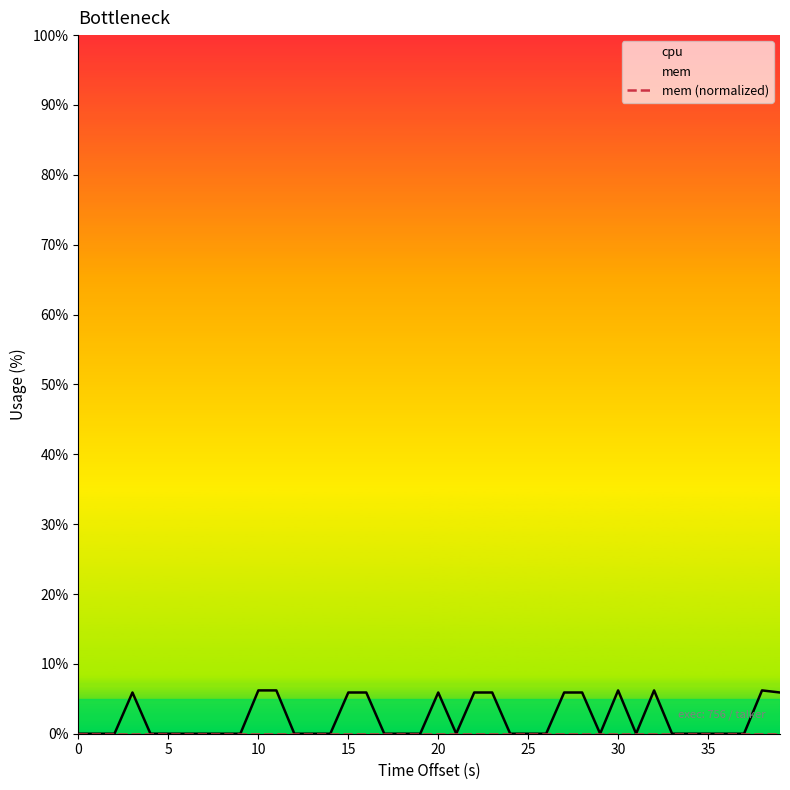

True or false: cpu and mem (normalized) cross at least once.

False